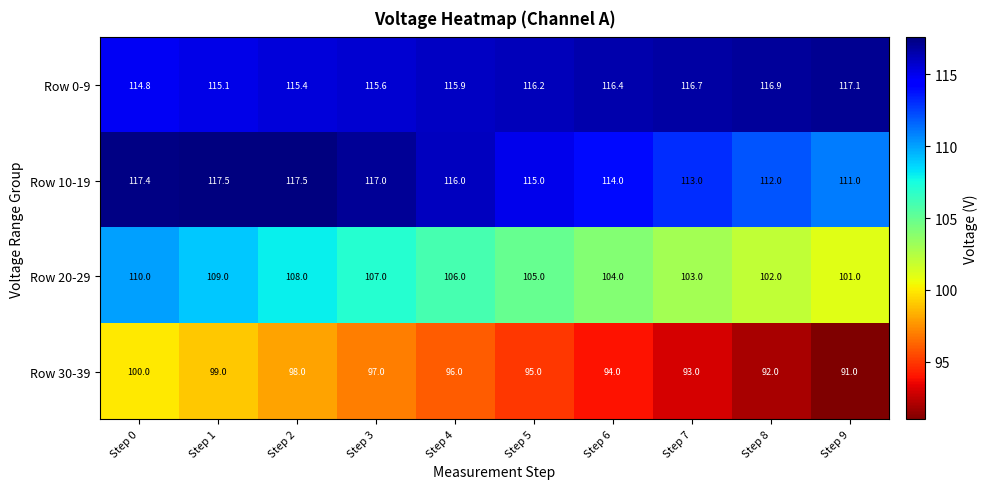

At which label does Row 0-9 first exceed 116?

Step 5